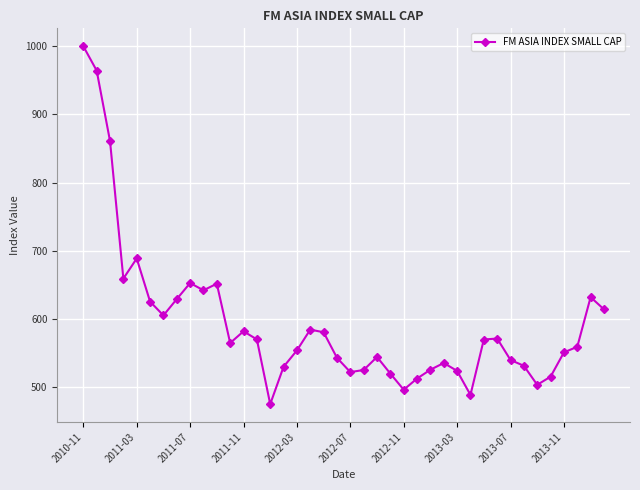

What is the difference between the maximum and second lowest values?

511.4